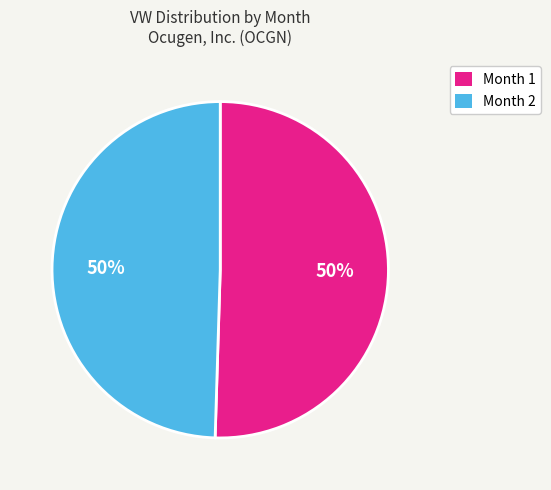

To the nearest percent, what is the combined percentage of Month 2 and Month 1?

100%